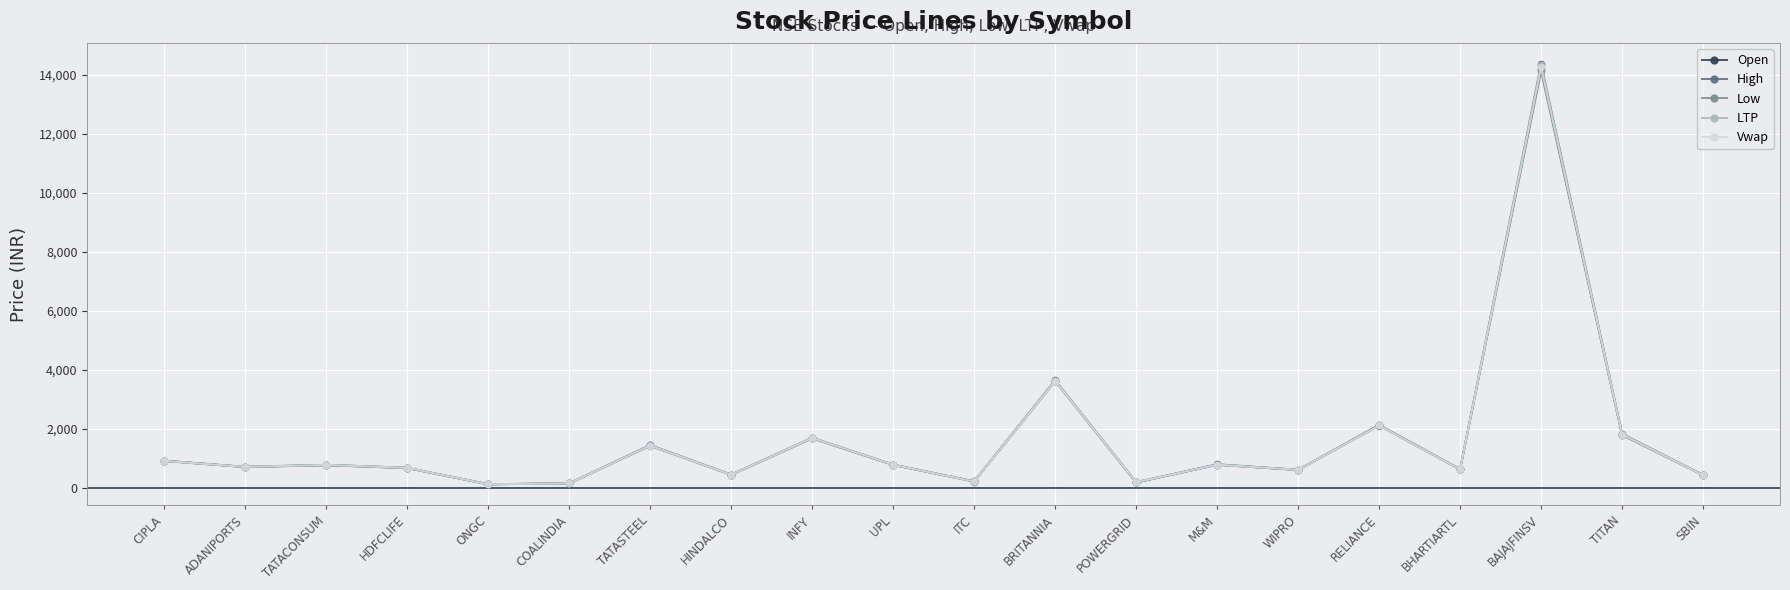

What is the minimum value shown in the chart?

115.3